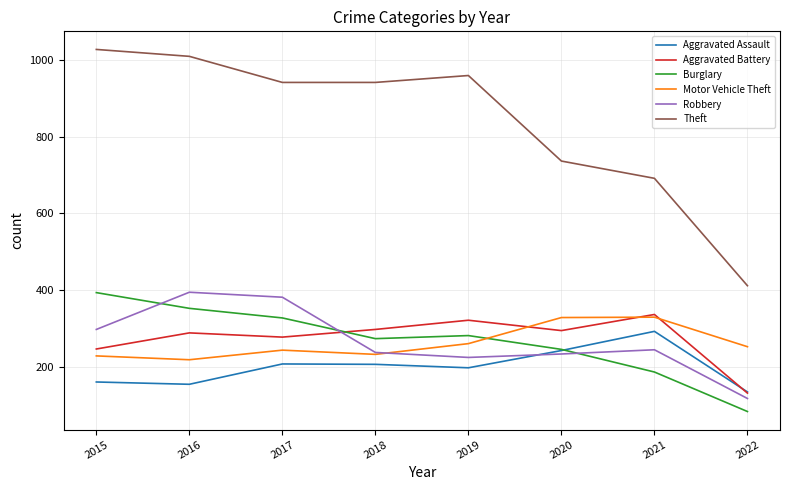

What is the average value of the Robbery series?

266